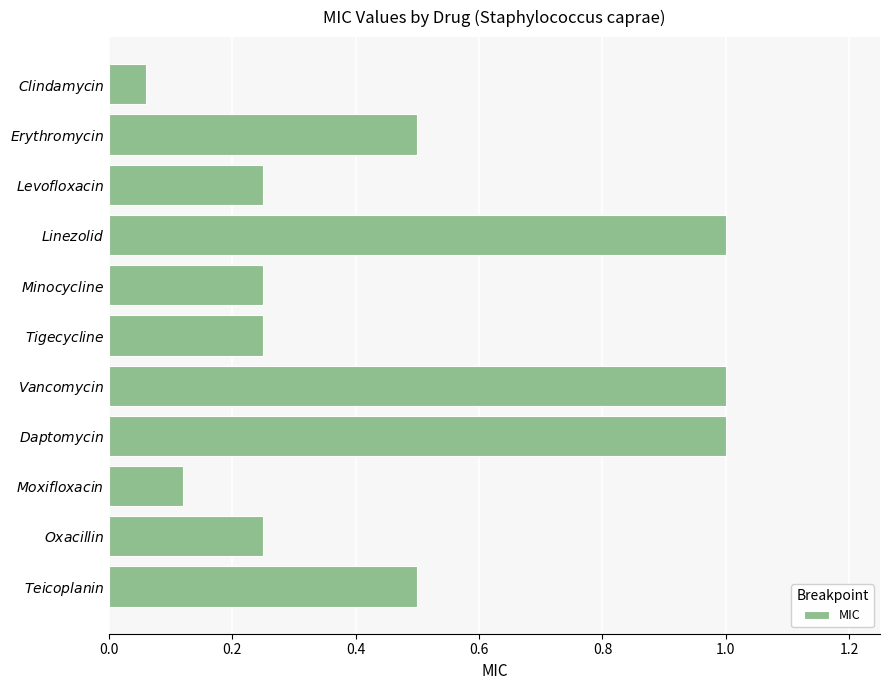

What is the difference between the maximum and minimum values?

0.9